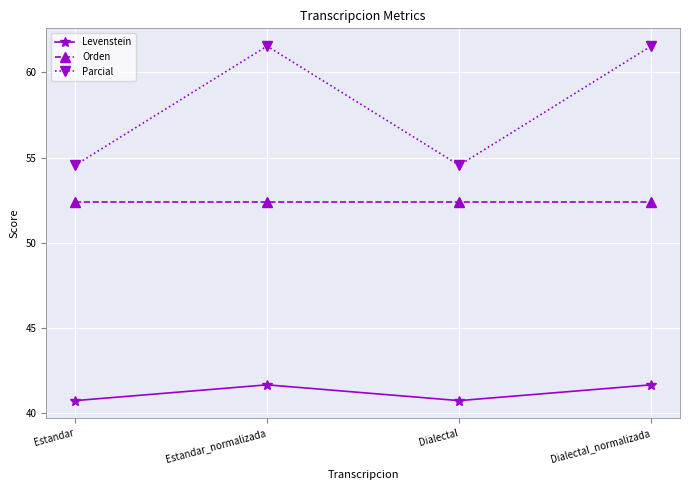

At how many categories does at least one series exceed 47?

4